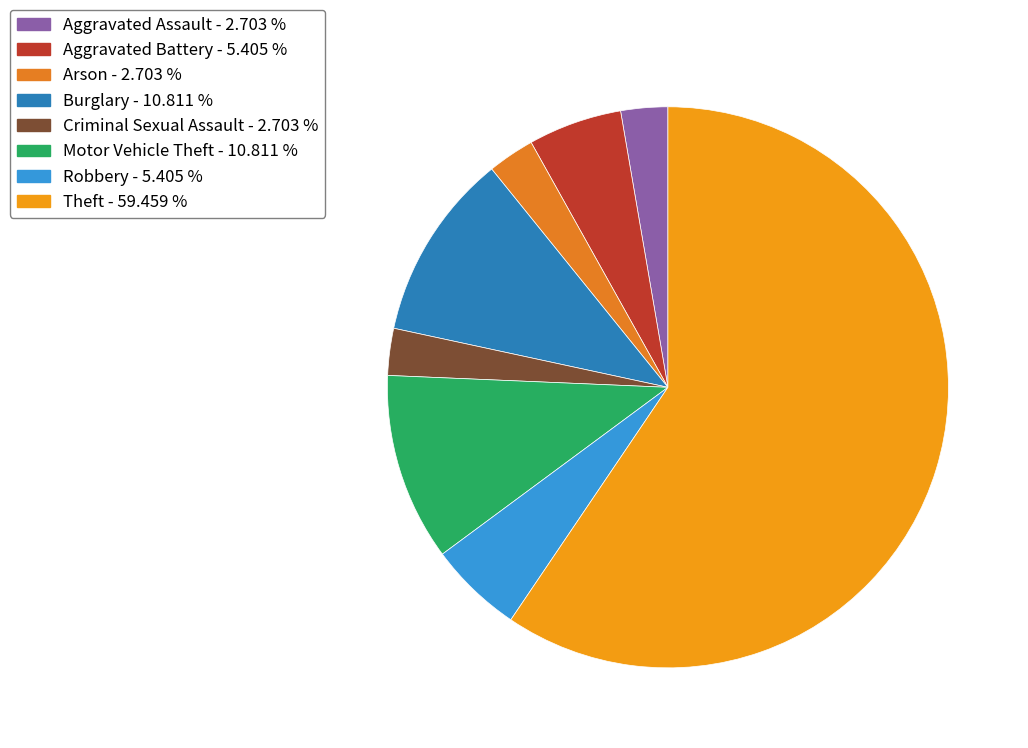

The Criminal Sexual Assault slice represents 3% of the pie. True or false?

True